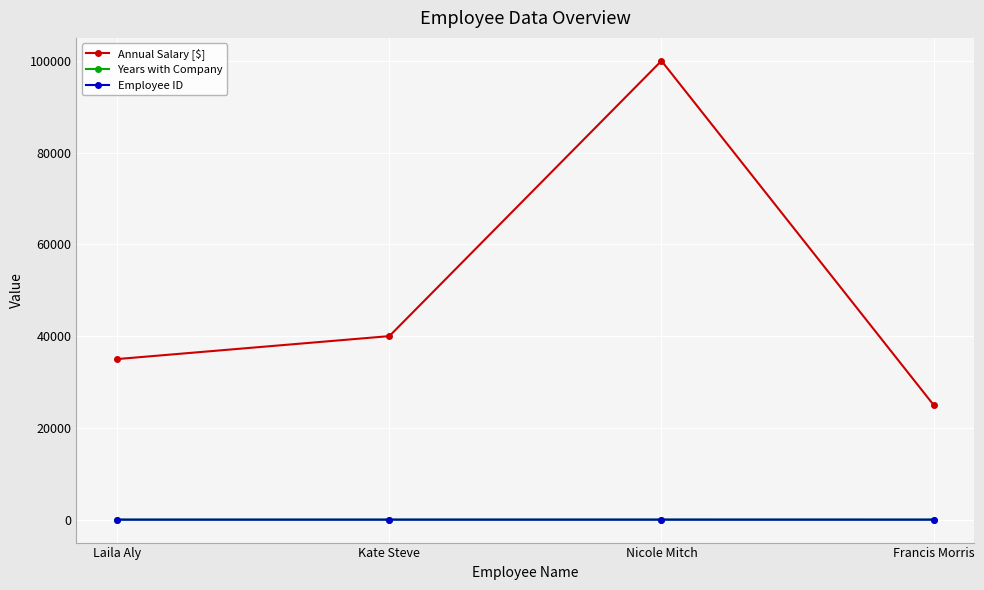

What is the difference between the maximum and minimum values in the Annual Salary [$] series?

75000